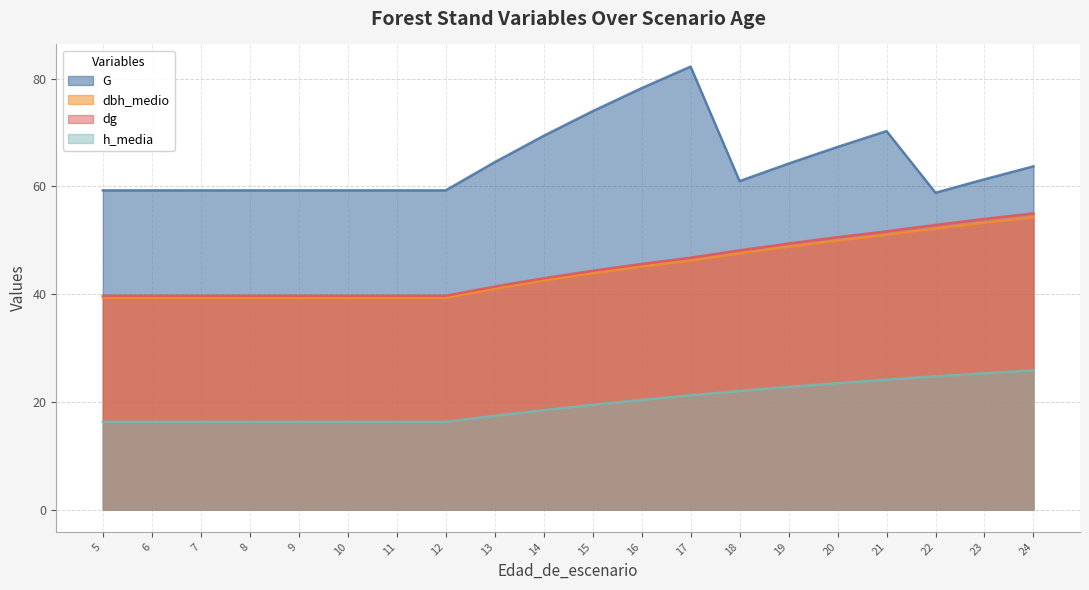

True or false: h_media and G cross at least once.

False